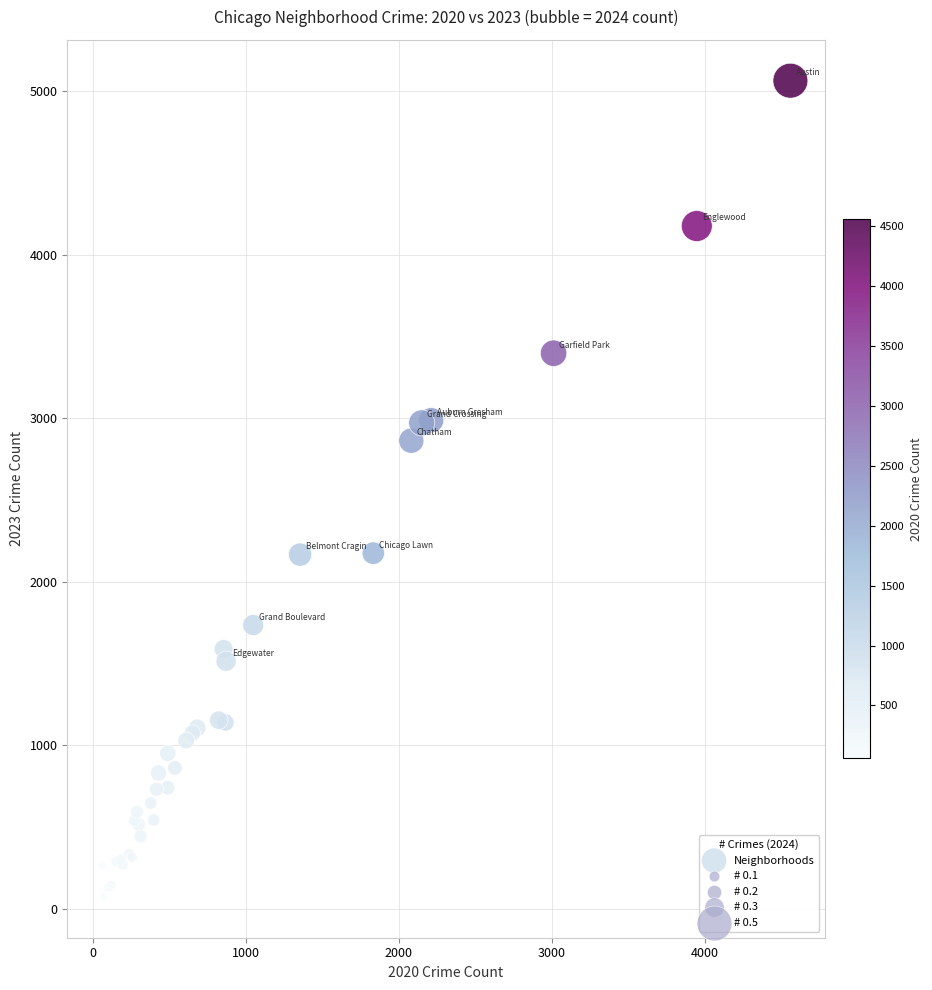

What Y value in the scatter plot is closest to 2567?

2862